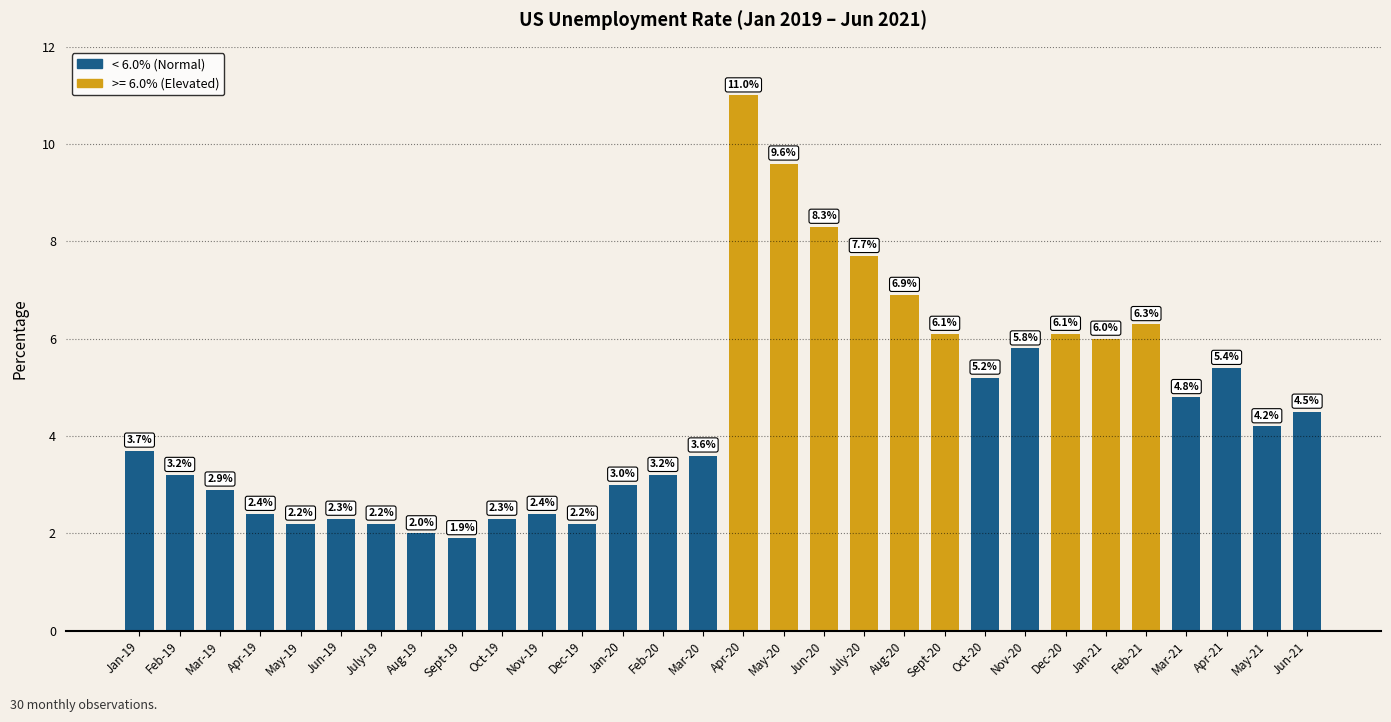

What is the sum of all values?

137.4